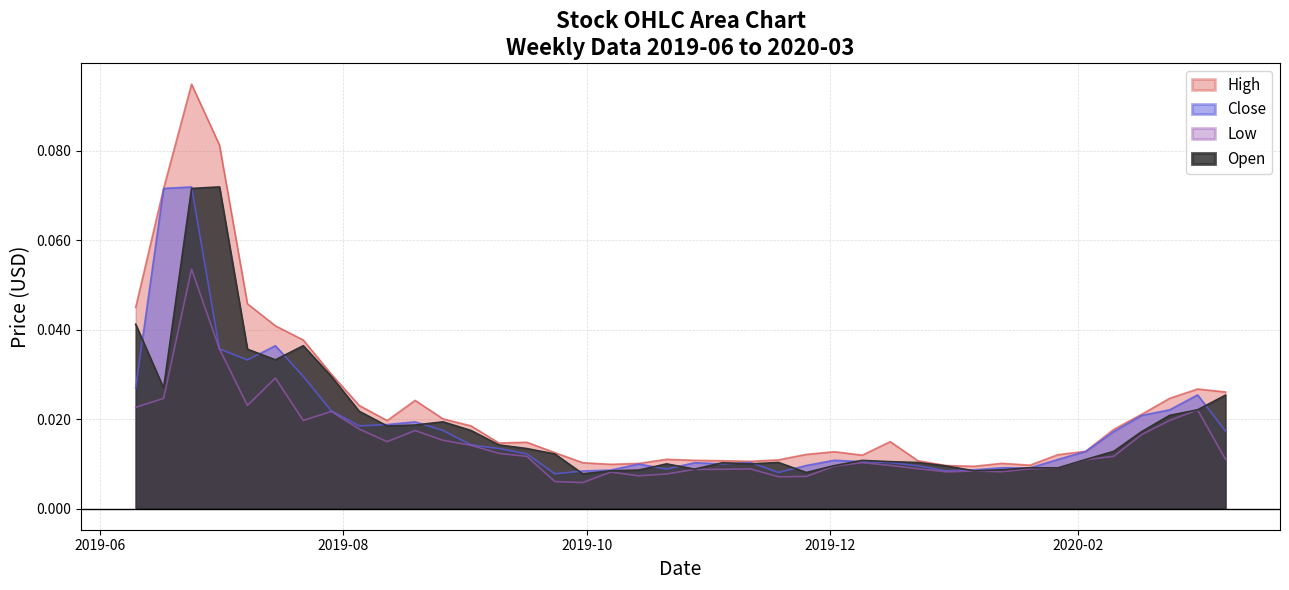

What is the highest value of the Close series?

0.1